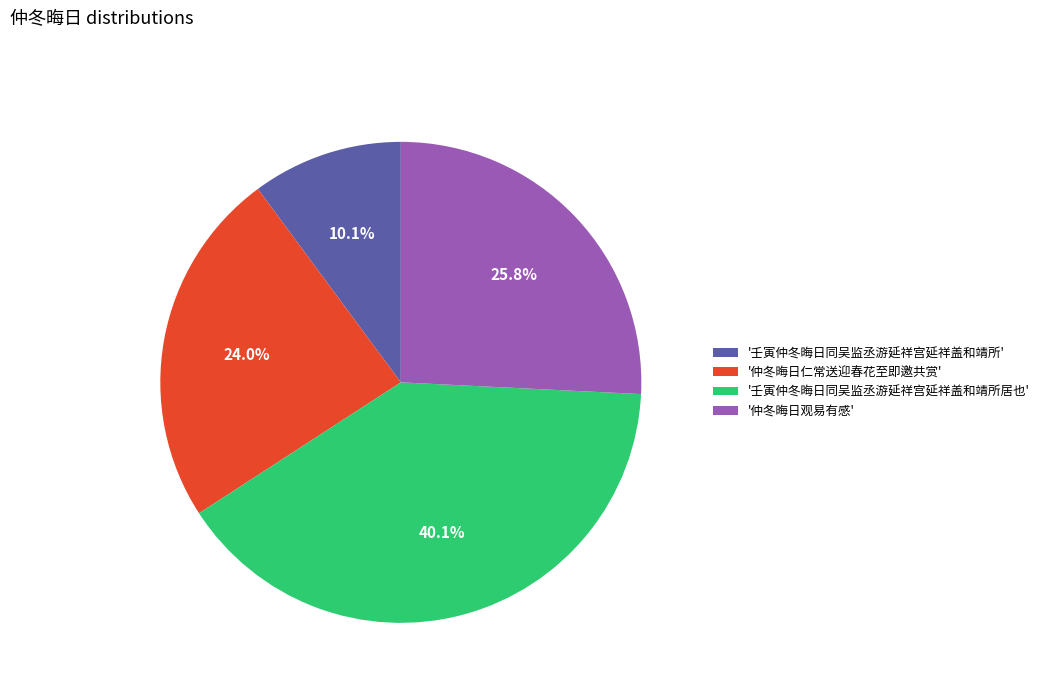

How much of the chart is everything except '壬寅仲冬晦日同吴监丞游延祥宫延祥盖和靖所'?

89.9%